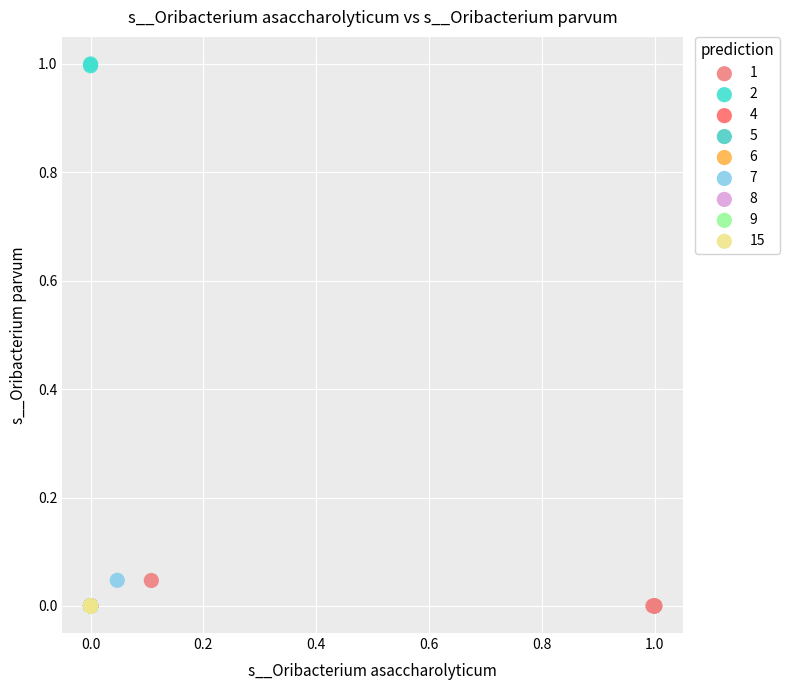

What are all the series names shown in the legend?

1, 2, 4, 5, 6, 7, 8, 9, 15